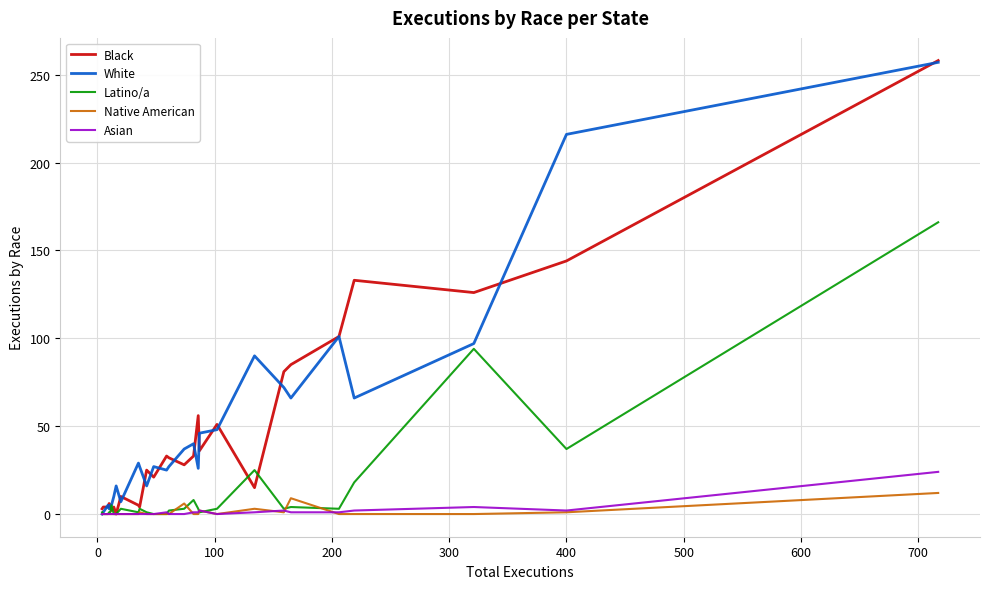

How many data points in White are above 27?

13